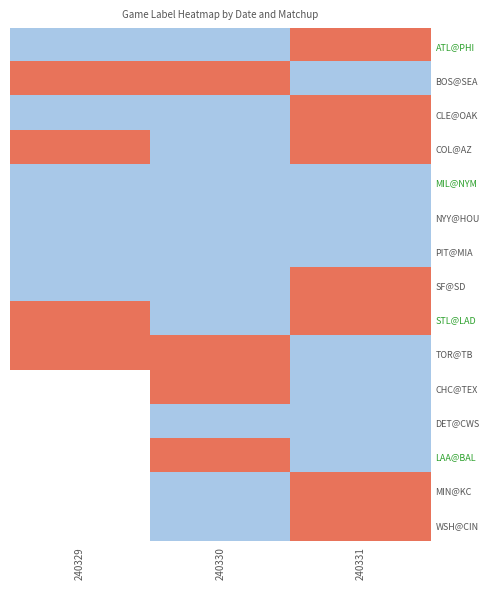

How many series are shown in this chart?

15